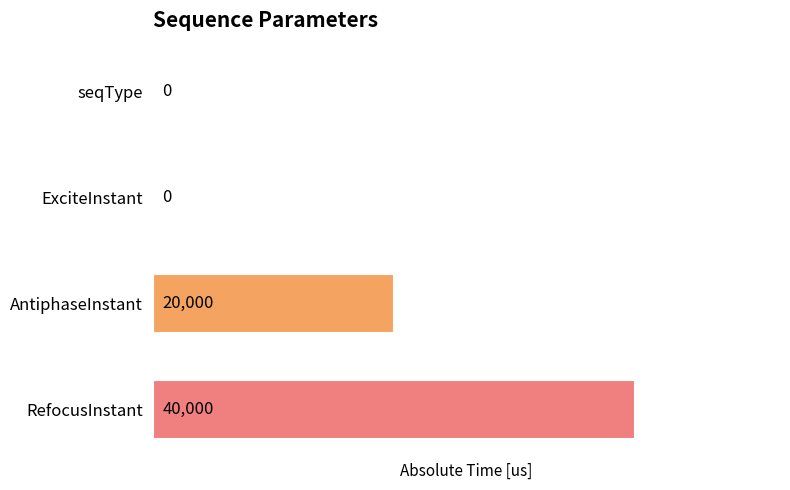

What is the maximum value shown in the chart?

40000